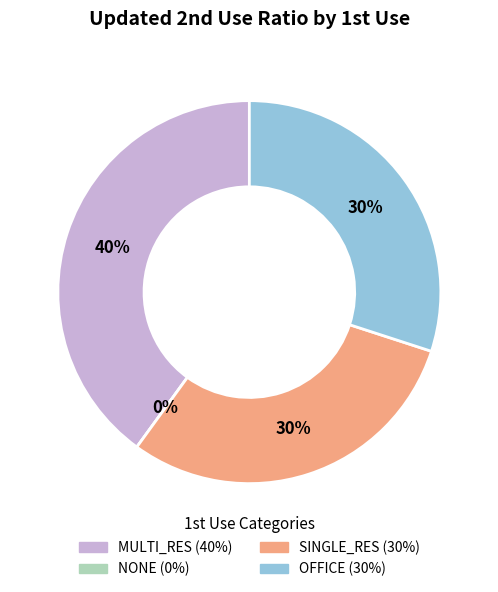

What is the smallest slice in the pie chart?

NONE